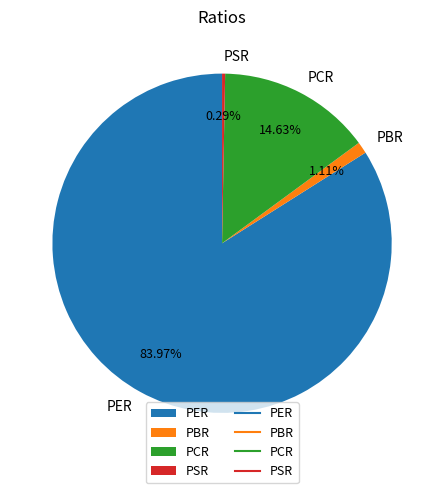

What is the total percentage of PBR and PCR?

15.7%